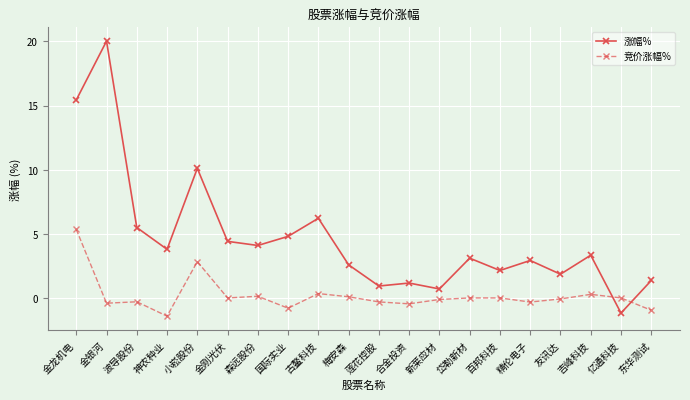

Rank the series by their average value, from highest to lowest.

涨幅%, 竞价涨幅%